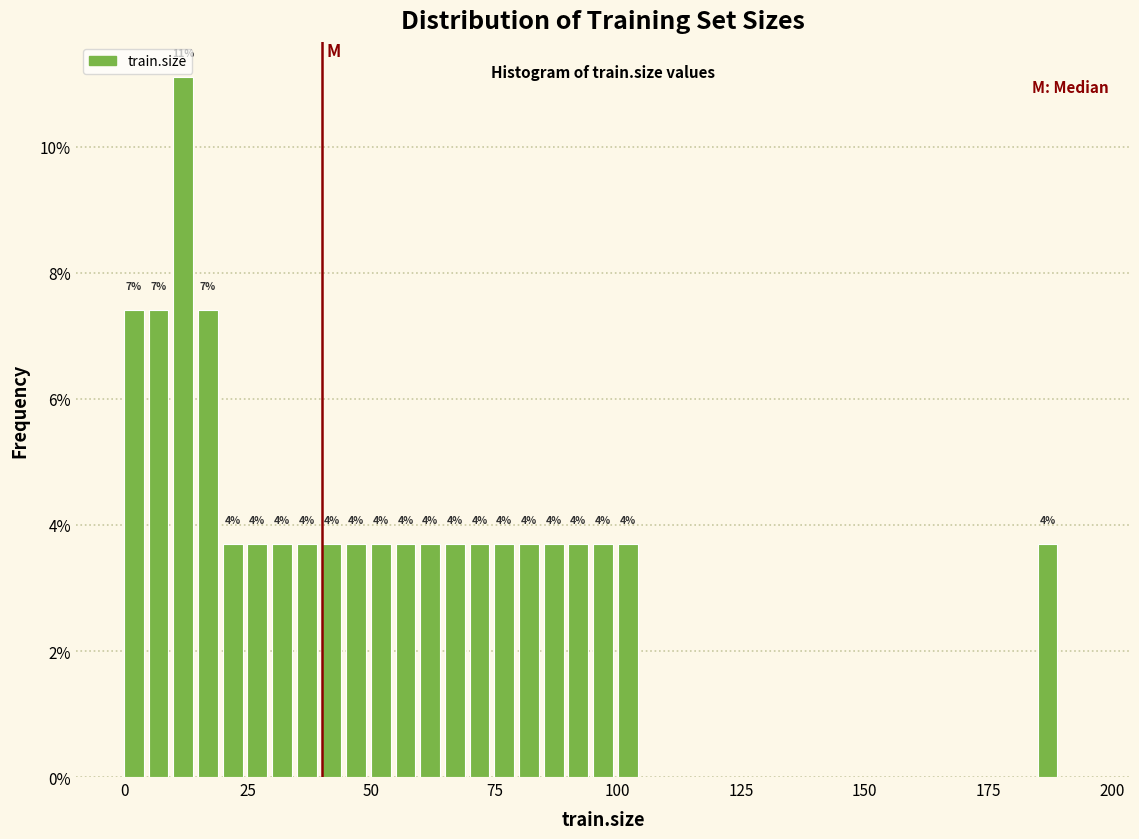

Around what value on the x-axis is the tallest bar? Give the approximate position of its centre, as read against the axis.

10